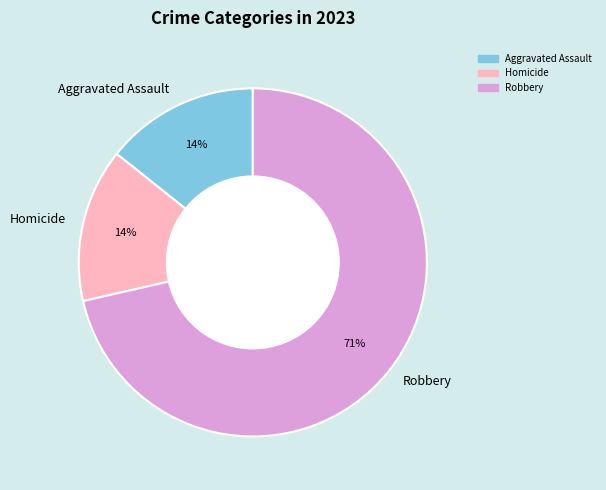

Count the number of slices in the pie.

3